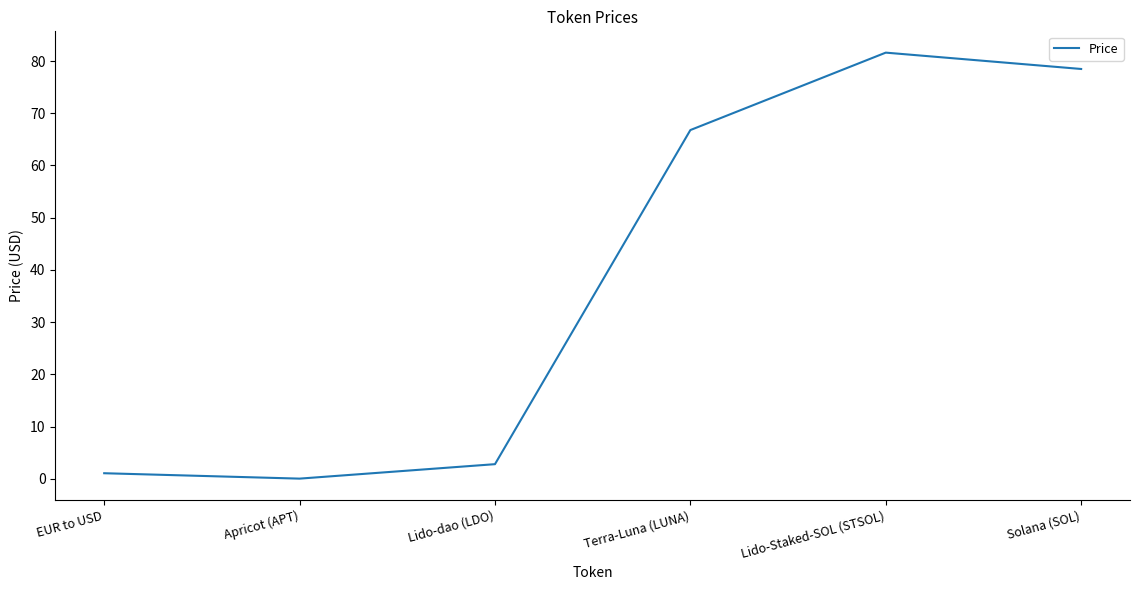

Between Terra-Luna (LUNA) and Lido-Staked-SOL (STSOL), which is larger?

Lido-Staked-SOL (STSOL)